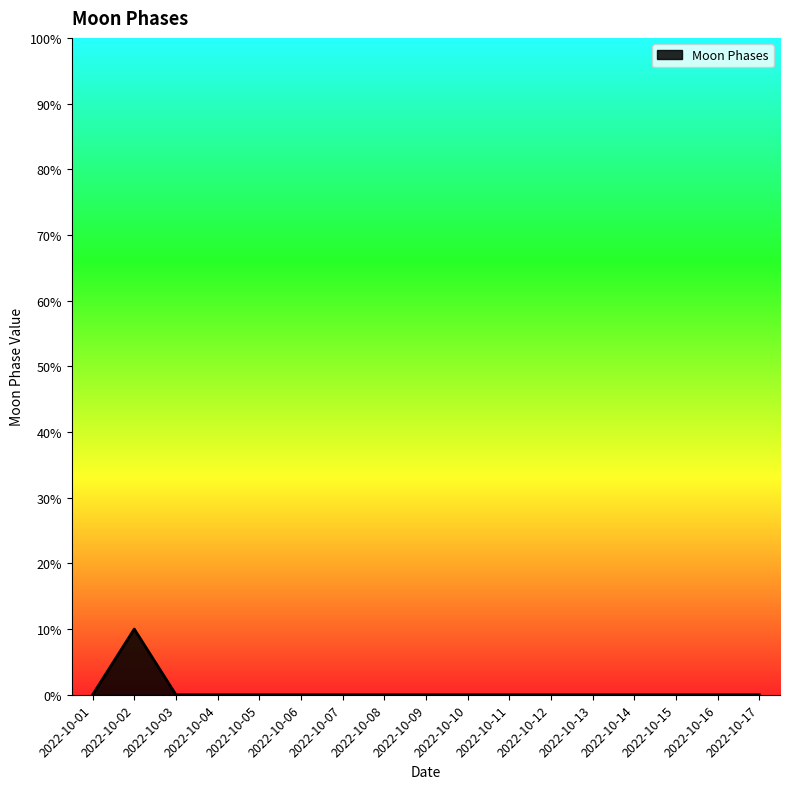

What is the change in value from 2022-10-02 to 2022-10-04?

-10